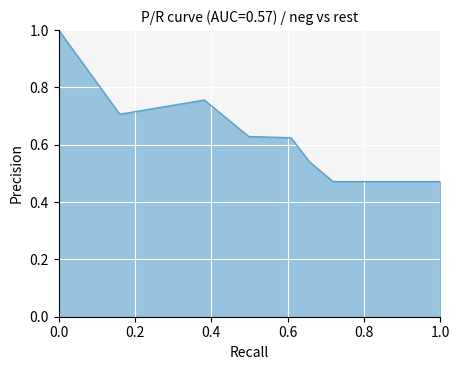

What is the difference between the second highest and minimum values?

0.3